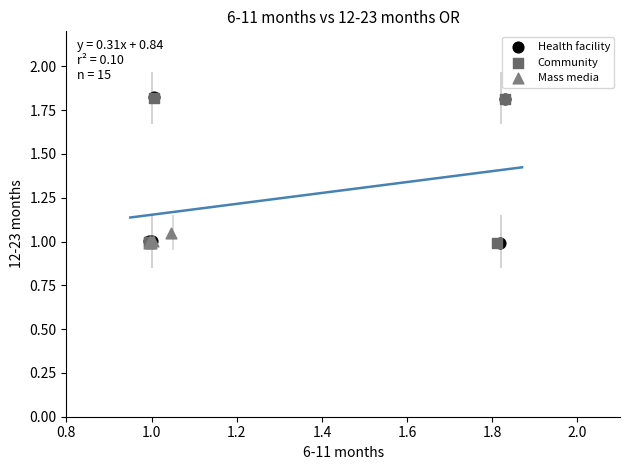

What are all the series names shown in the legend?

Health facility, Community, Mass media